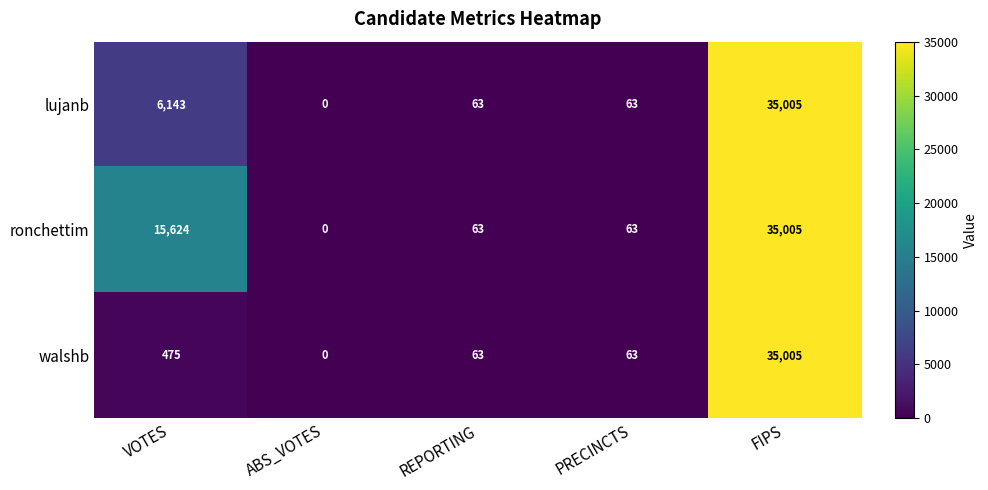

Reading right to left, list all the values displayed in this chart.

lujanb: FIPS=35005	PRECINCTS=63	REPORTING=63	ABS_VOTES=0	VOTES=6143
ronchettim: FIPS=35005	PRECINCTS=63	REPORTING=63	ABS_VOTES=0	VOTES=15624
walshb: FIPS=35005	PRECINCTS=63	REPORTING=63	ABS_VOTES=0	VOTES=475